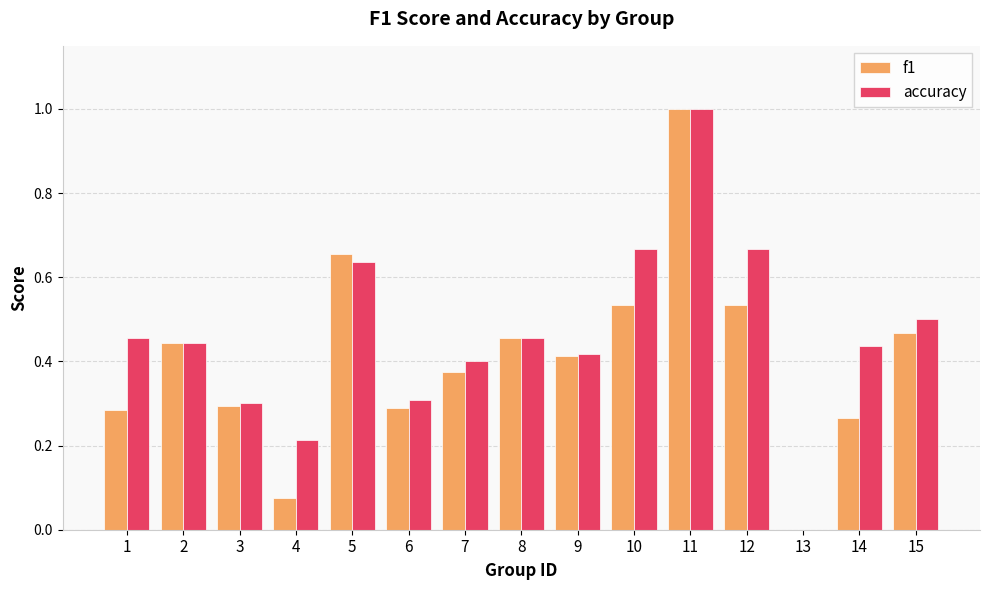

Which series changed the most between 1 and 8?

f1